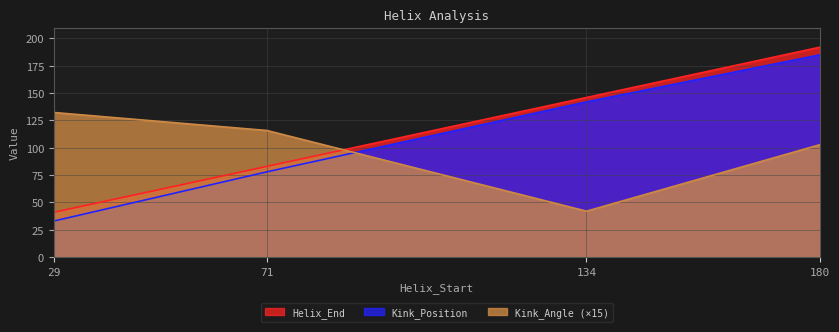

List the series in order of their overall mean, lowest first.

Kink_Angle (×15), Kink_Position, Helix_End